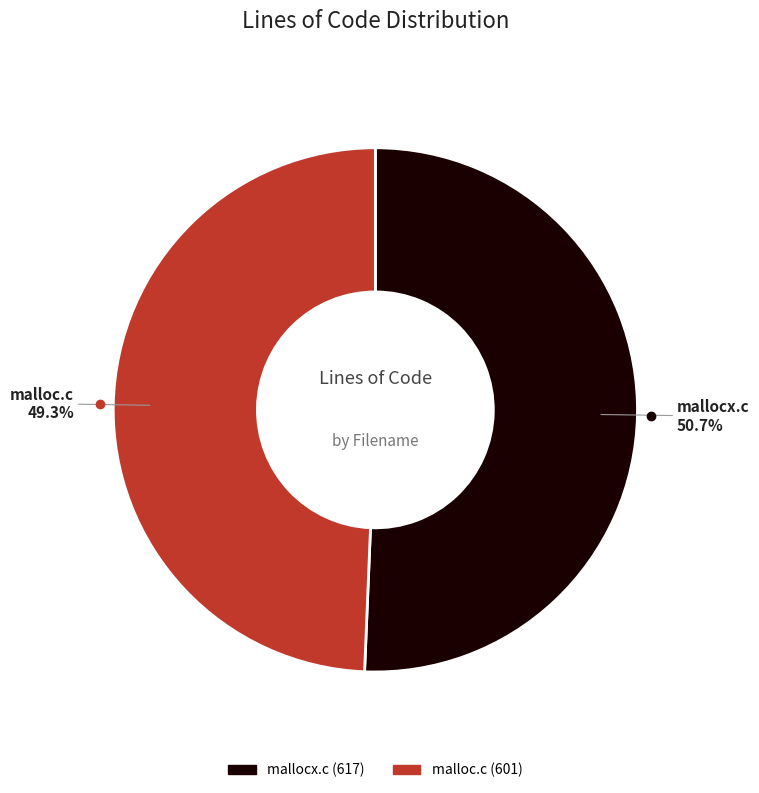

What is the ratio of the value at malloc.c to the value at mallocx.c?

1.0